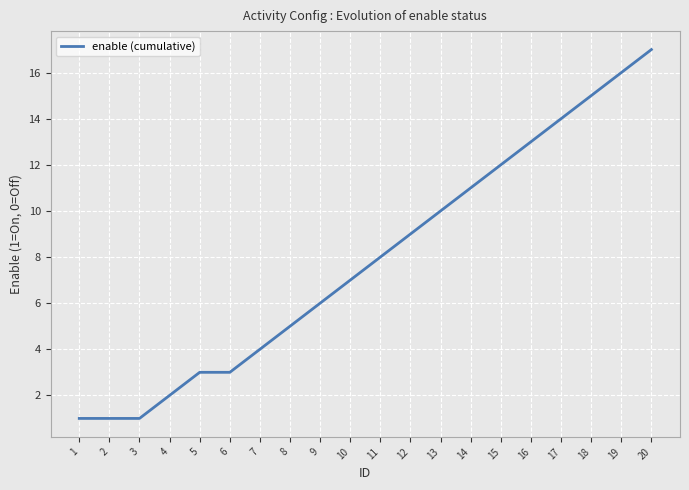

Reading right to left, transcribe all the data shown in this chart.

17	16	15	14	13	12	11	10	9	8	7	6	5	4	3	3	2	1	1	1